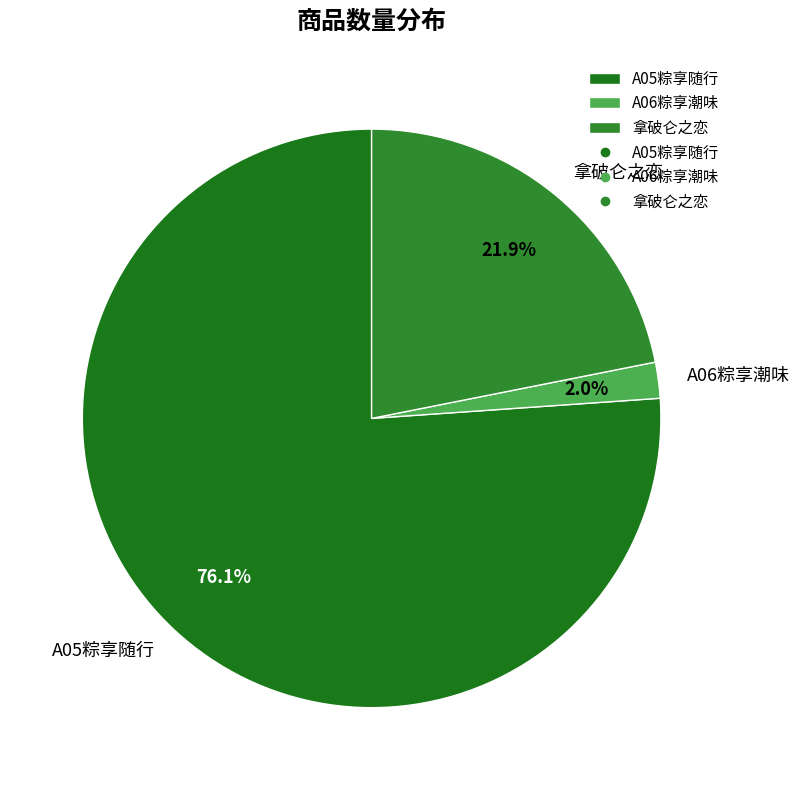

How many segments does this pie chart have?

3